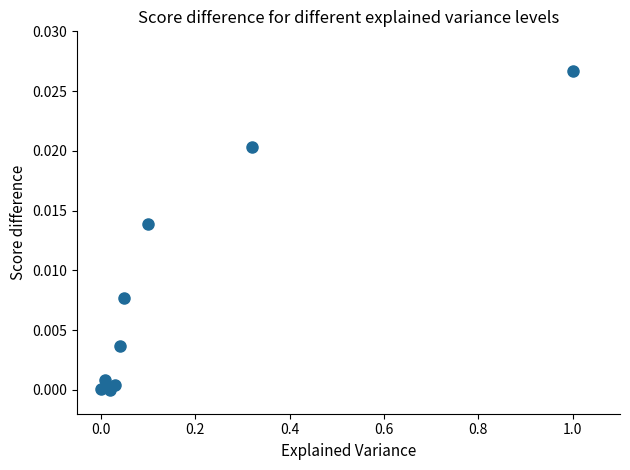

What is the range of X values (max minus min)?

1.0